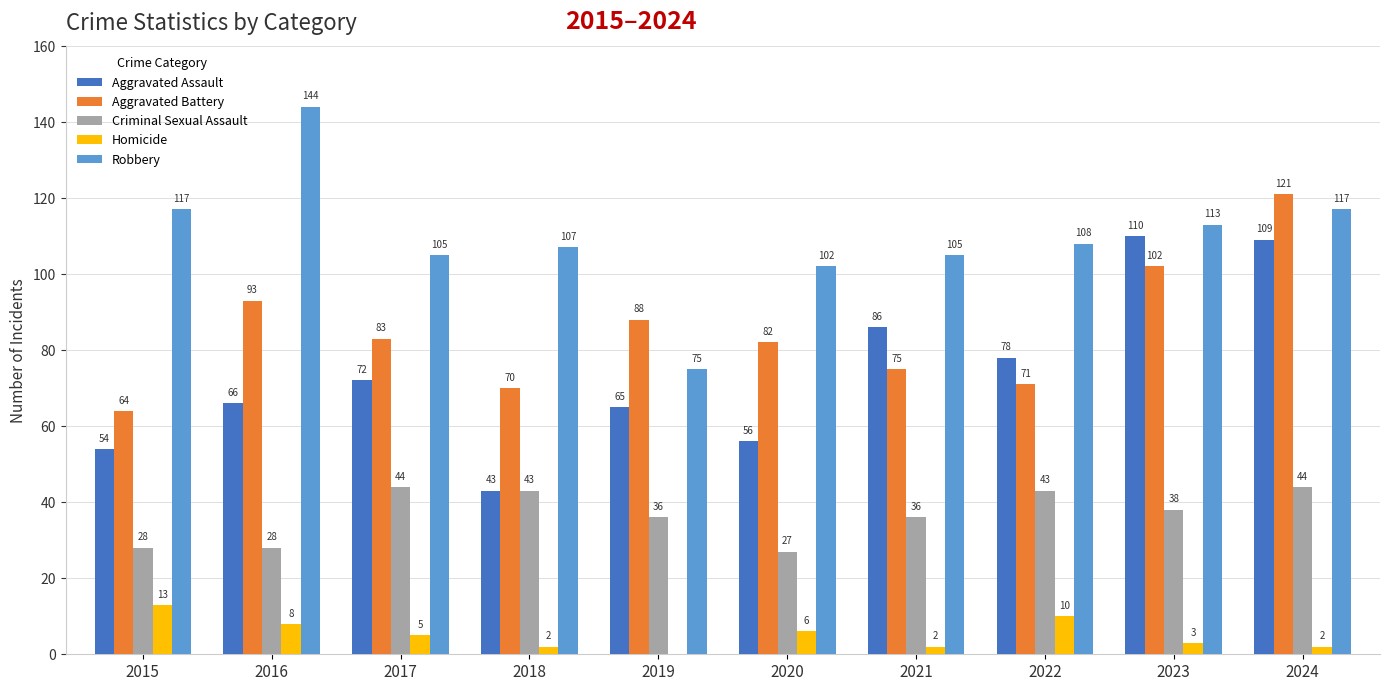

What is the sum of the Aggravated Assault values at 2019 and 2023?

175